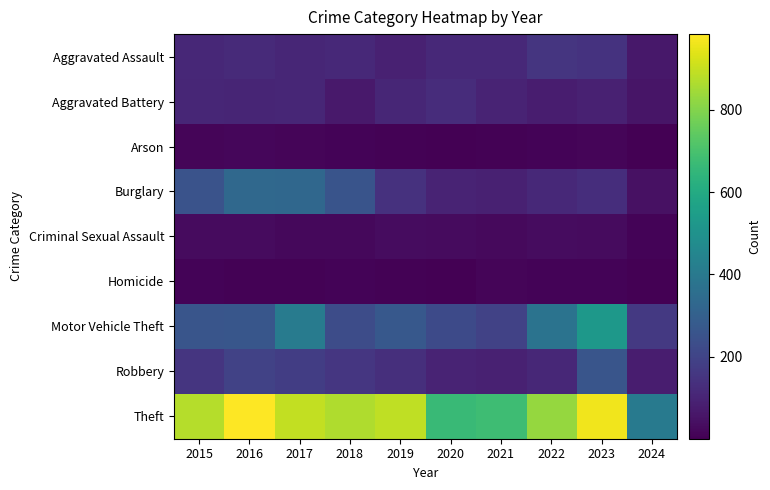

Which series changed the most between 2016 and 2017?

Motor Vehicle Theft